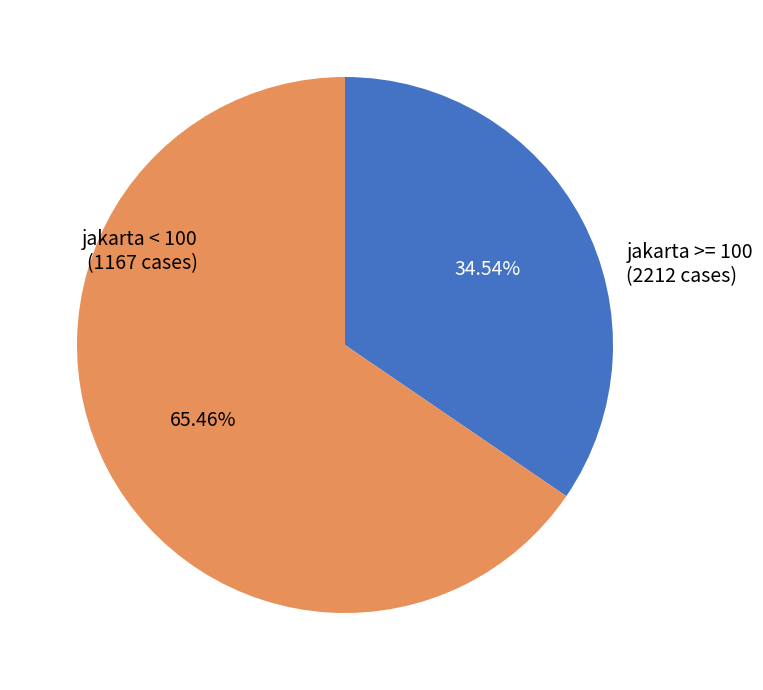

Which slice represents more than half of the pie?

jakarta >= 100